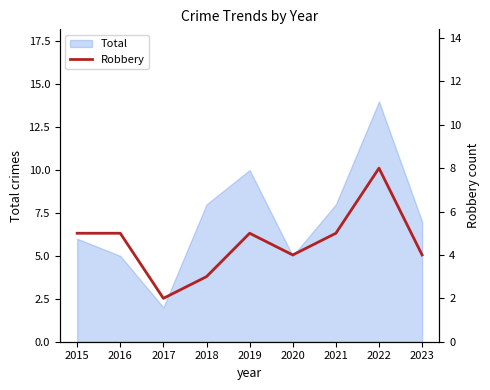

Which label corresponds to the smallest value in the chart?

2017